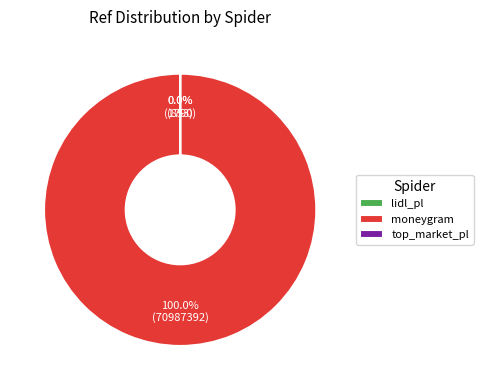

Is there a majority slice in this chart?

Yes